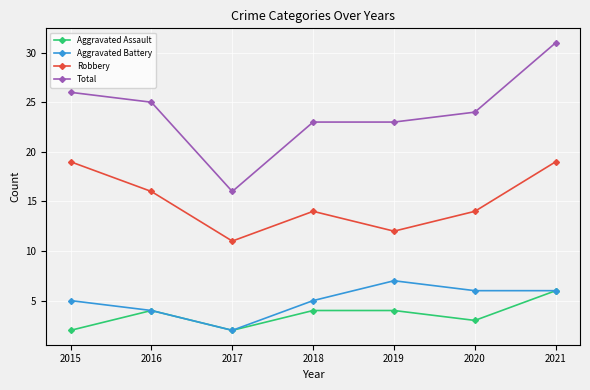

True or false: Aggravated Battery and Total intersect in this chart.

False